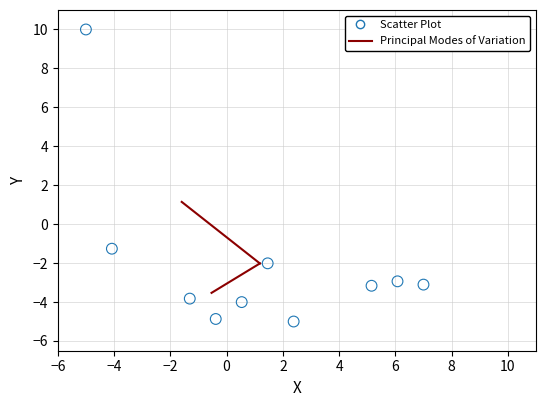

What is the range of Y values (max minus min)?

15.0